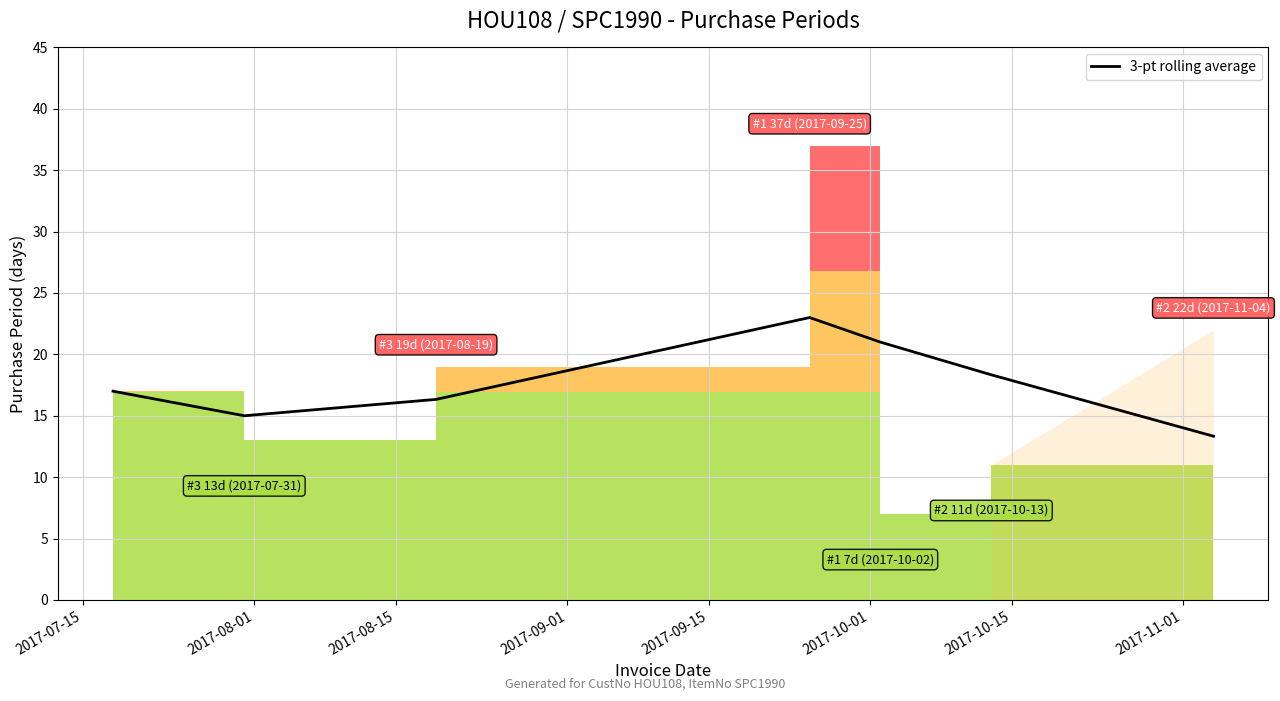

What is the maximum value for 3-pt rolling average?

23.0